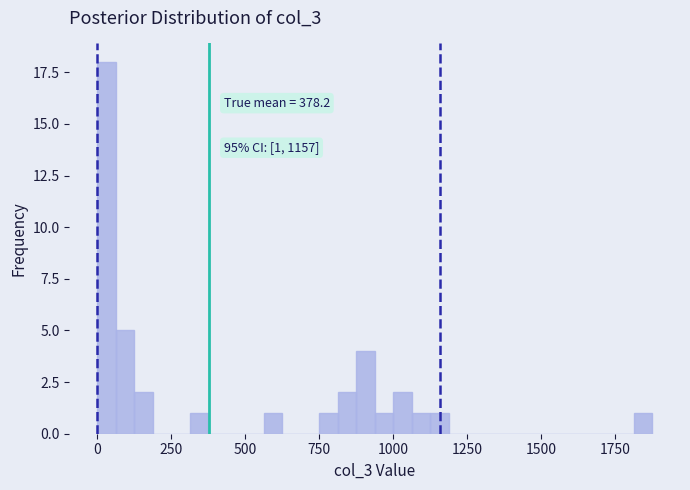

Read against the x-axis, roughly where is the centre of the tallest bar?

50